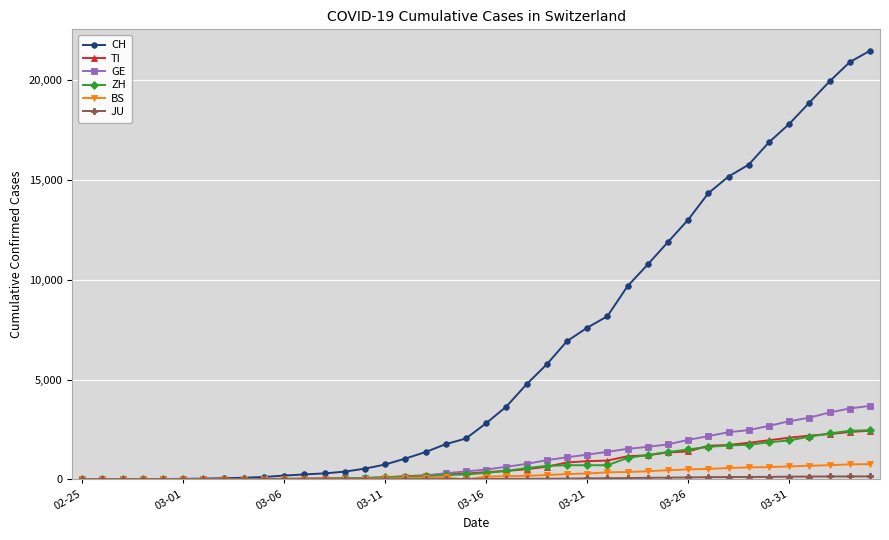

Which series has the largest total across all categories?

CH